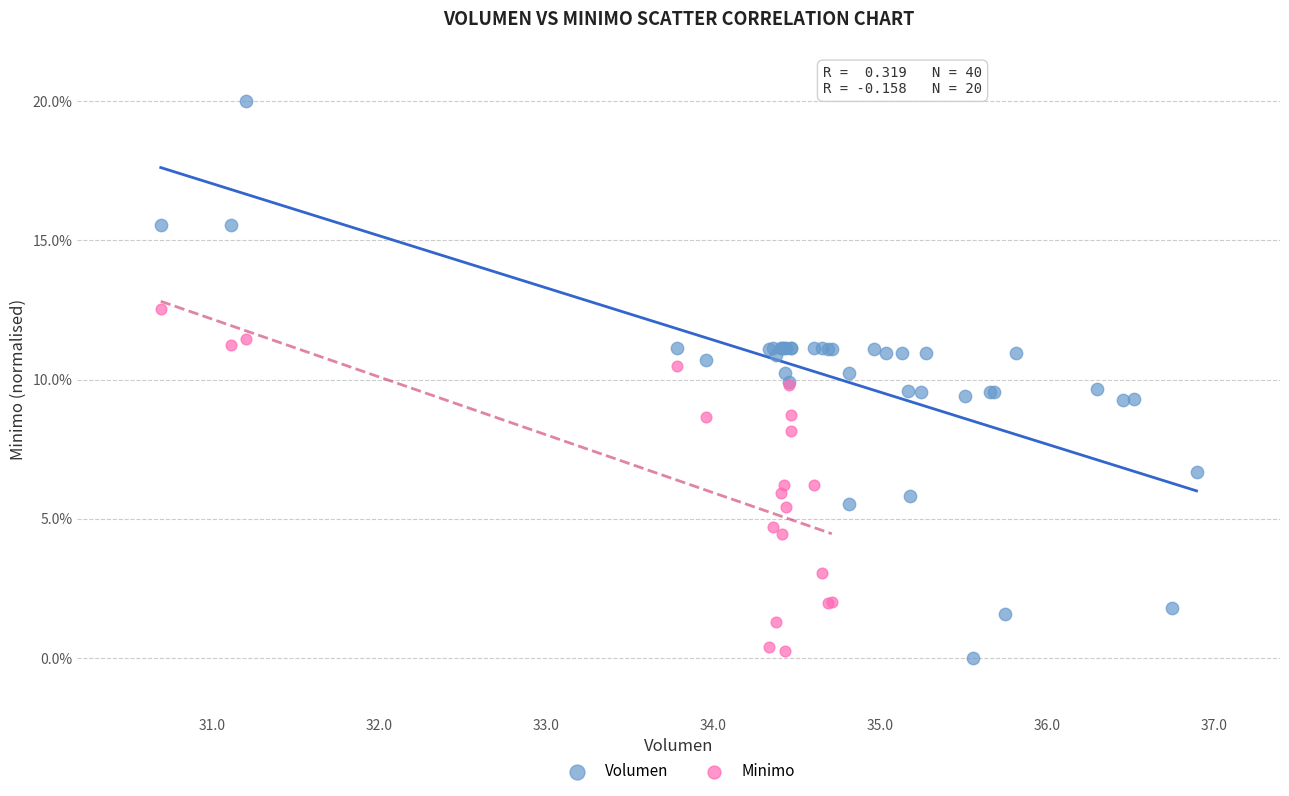

Which series has the largest Y range (max minus min)?

Volumen